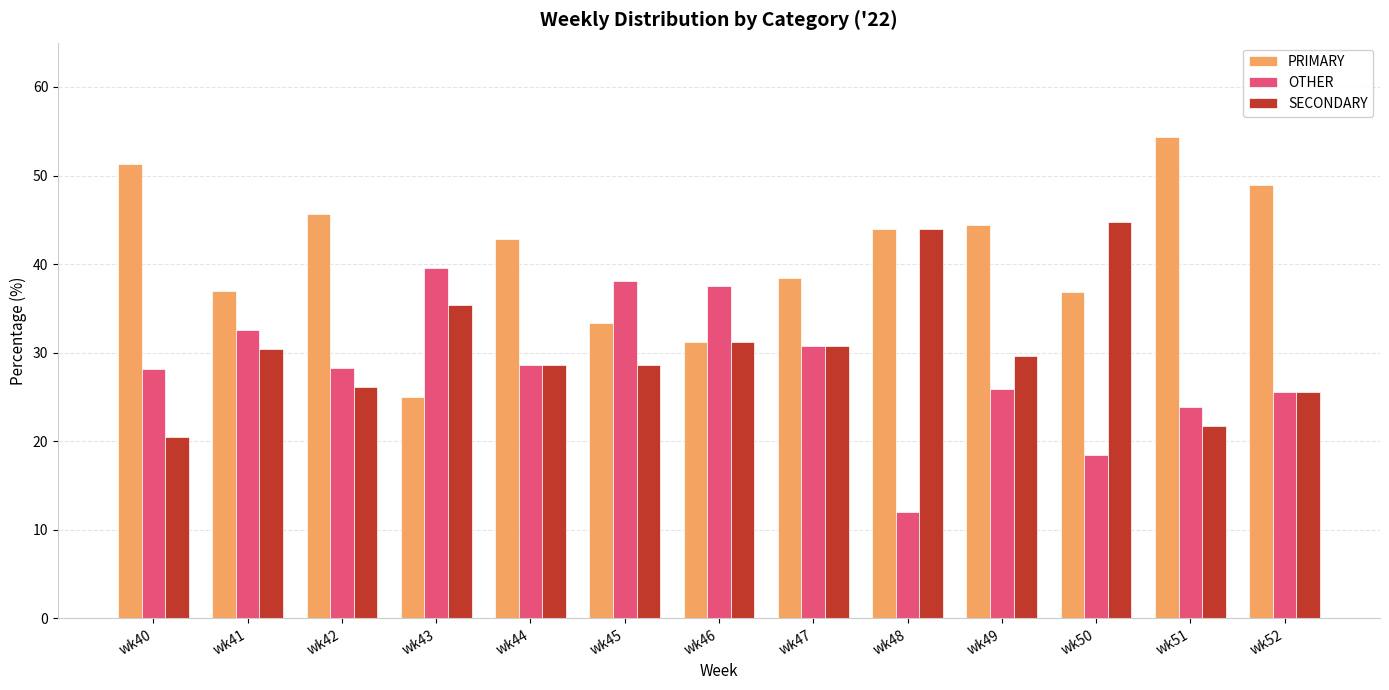

Read the SECONDARY value at wk48.

44.0